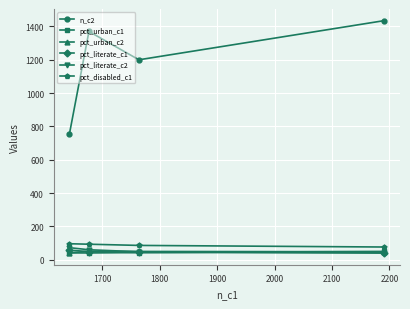

What is the sum of all n_c2 values?

4759.0